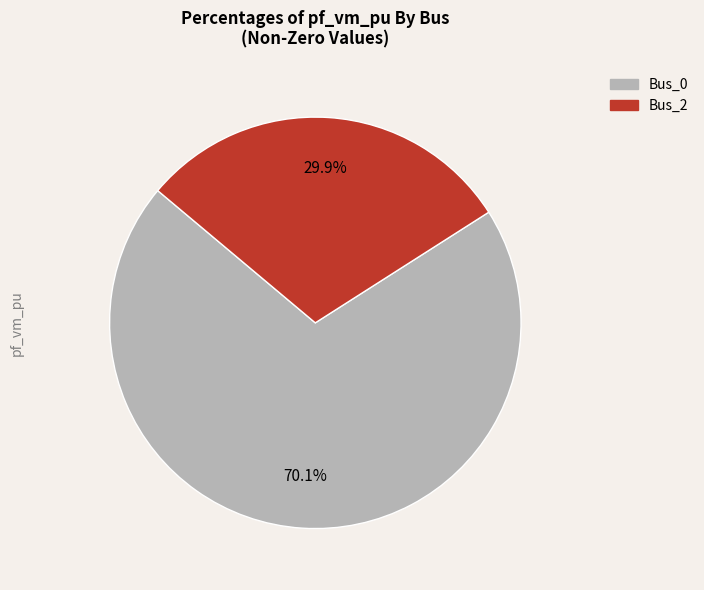

Count the number of slices in the pie.

2